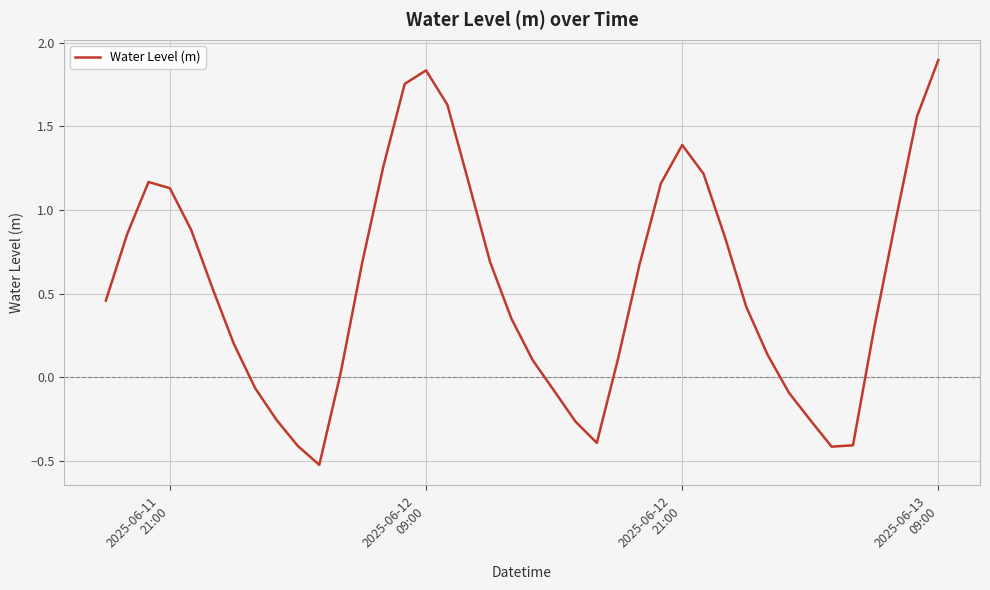

What is the minimum value shown in the chart?

-0.5